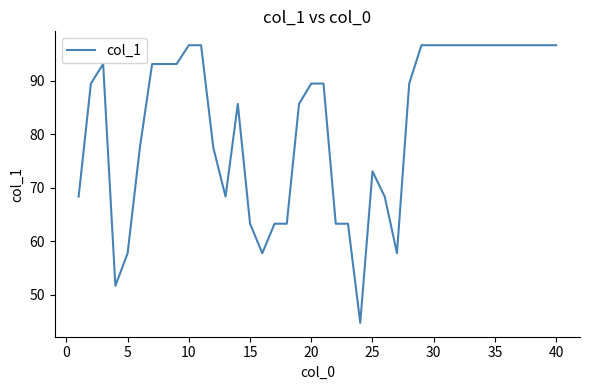

Is this an area chart (filled region under the line)?

No